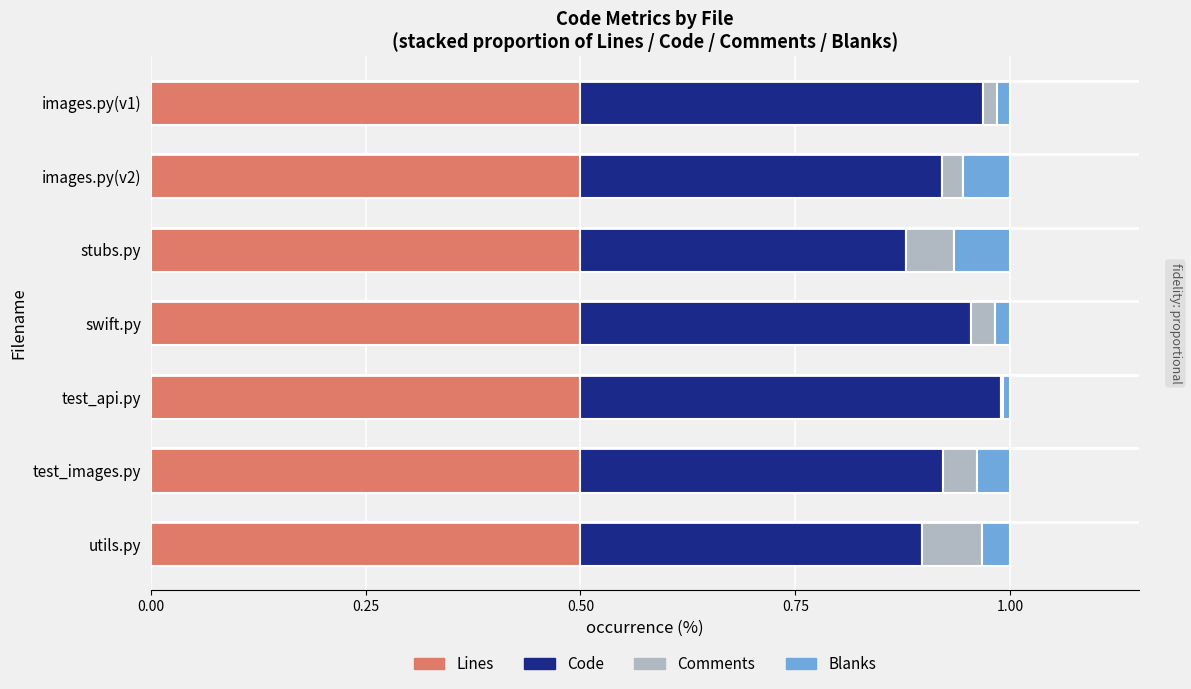

What is the total value across all series at test_images.py?

1.0